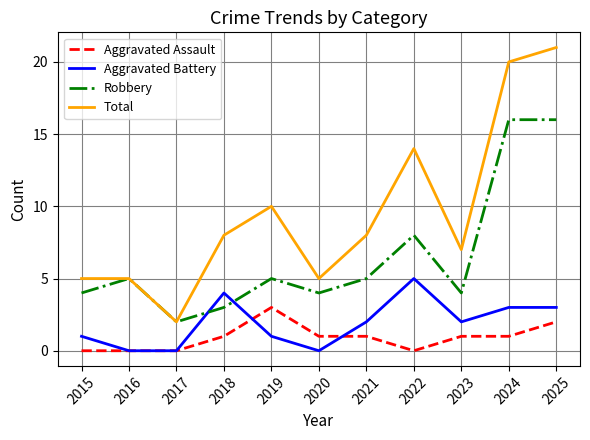

What is the sum of all Total values?

105